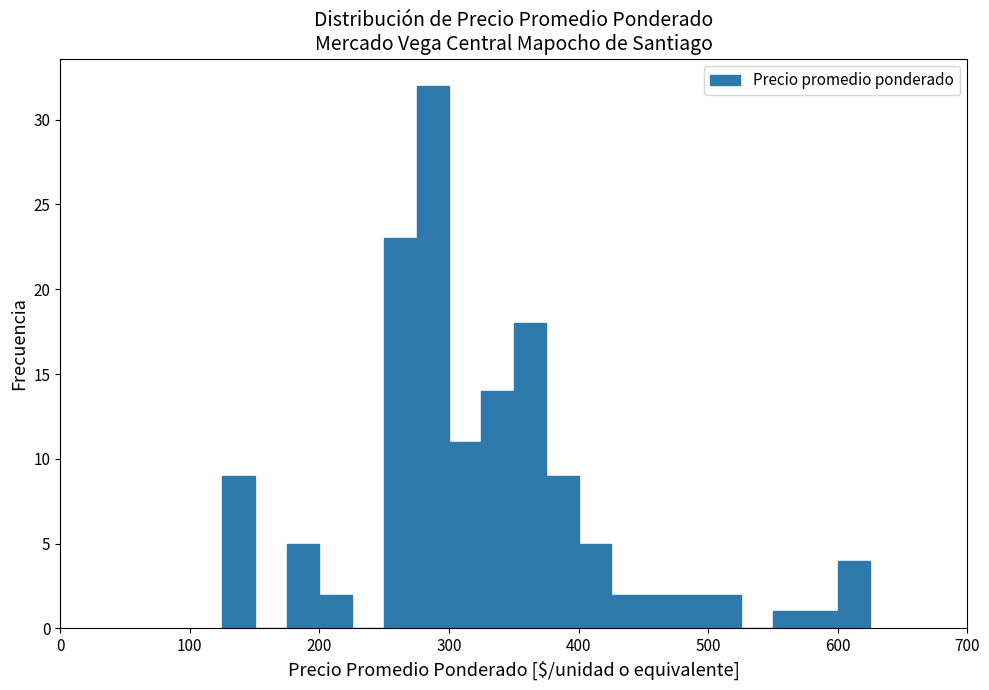

Around what value on the x-axis is the tallest bar? Give the approximate position of its centre, as read against the axis.

290